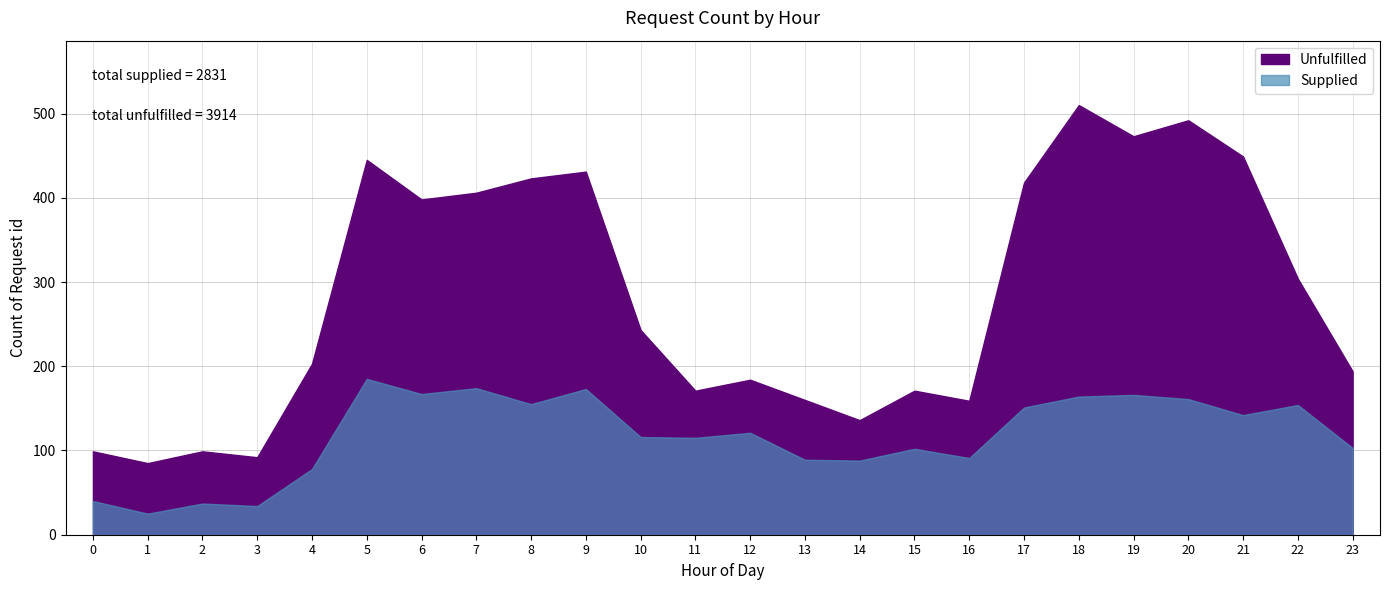

At which category is the sum across all series the highest?

18